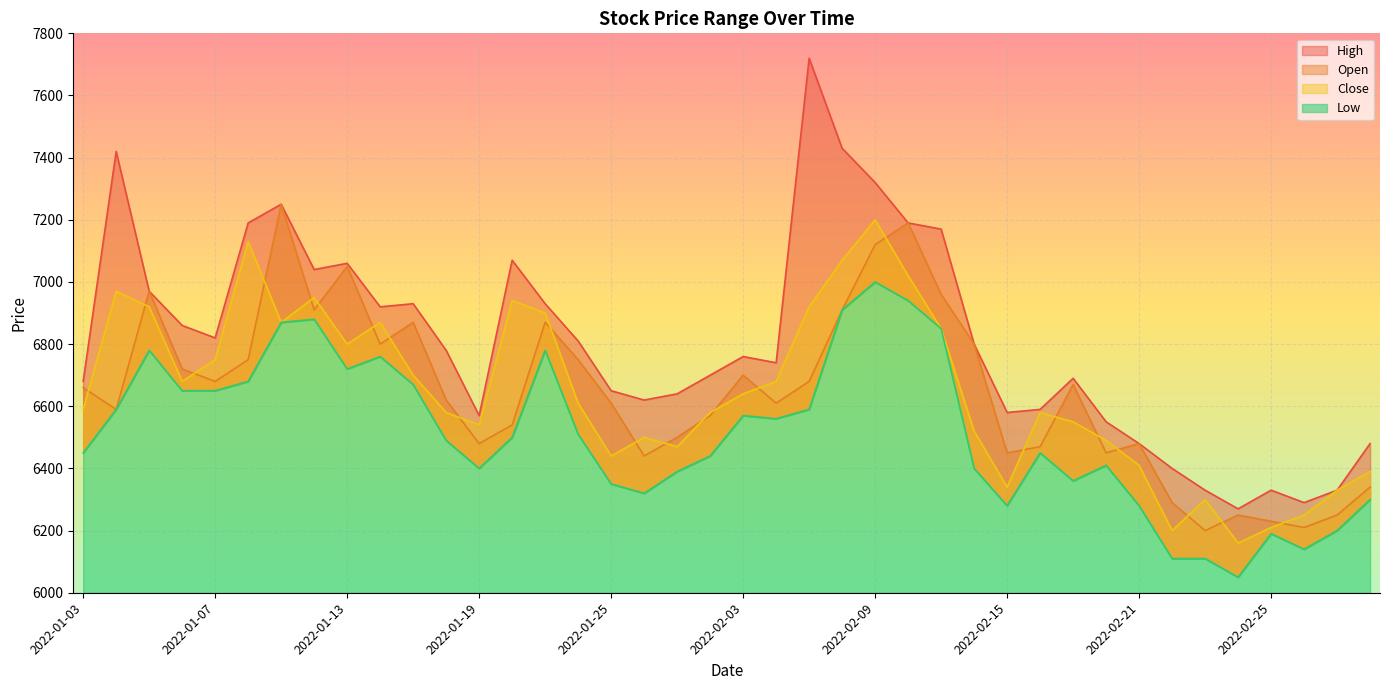

Reading right to left, list all the values displayed in this chart.

High: 6480	6330	6290	6330	6270	6330	6400	6480	6550	6690	6590	6580	6800	7170	7190	7320	7430	7720	6740	6760	6700	6640	6620	6650	6810	6930	7070	6570	6780	6930	6920	7060	7040	7250	7190	6820	6860	6970	7420	6680
Open: 6340	6250	6210	6230	6250	6200	6290	6480	6450	6670	6470	6450	6800	6960	7190	7120	6910	6680	6610	6700	6570	6500	6440	6610	6750	6870	6540	6480	6620	6870	6800	7050	6910	7250	6750	6680	6720	6970	6590	6660
Close: 6390	6330	6250	6210	6160	6300	6200	6410	6490	6550	6580	6340	6520	6850	7020	7200	7070	6920	6680	6640	6580	6470	6500	6440	6610	6900	6940	6540	6580	6700	6870	6800	6950	6870	7130	6750	6680	6920	6970	6590
Low: 6300	6200	6140	6190	6050	6110	6110	6280	6410	6360	6450	6280	6400	6850	6940	7000	6910	6590	6560	6570	6440	6390	6320	6350	6510	6780	6500	6400	6490	6670	6760	6720	6880	6870	6680	6650	6650	6780	6590	6450